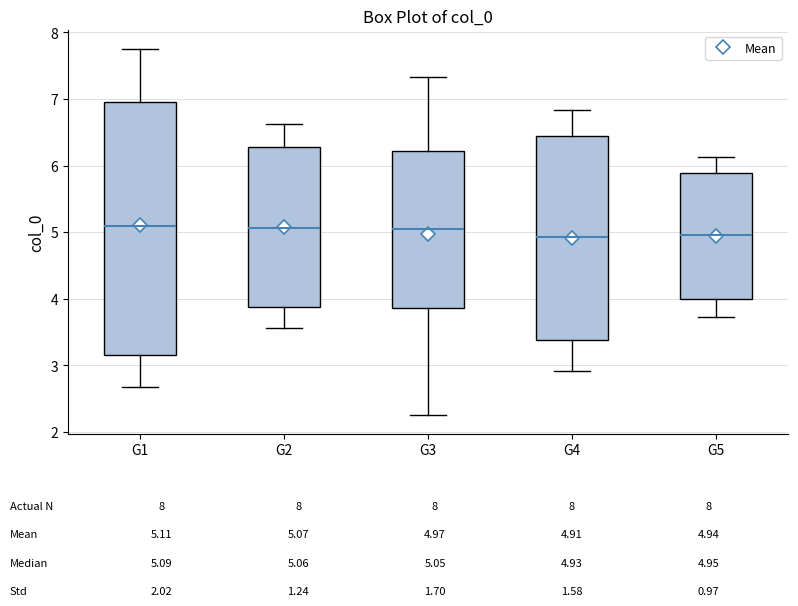

Comparing the boxes themselves (not the whiskers), which one is the tallest?

G1